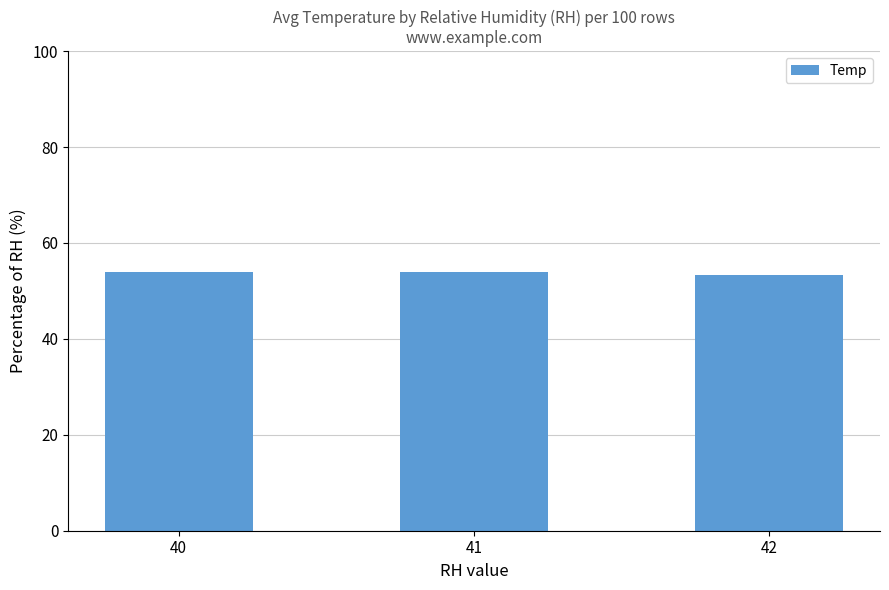

Approximately how many times larger is the value at 42 compared to 41?

1.0